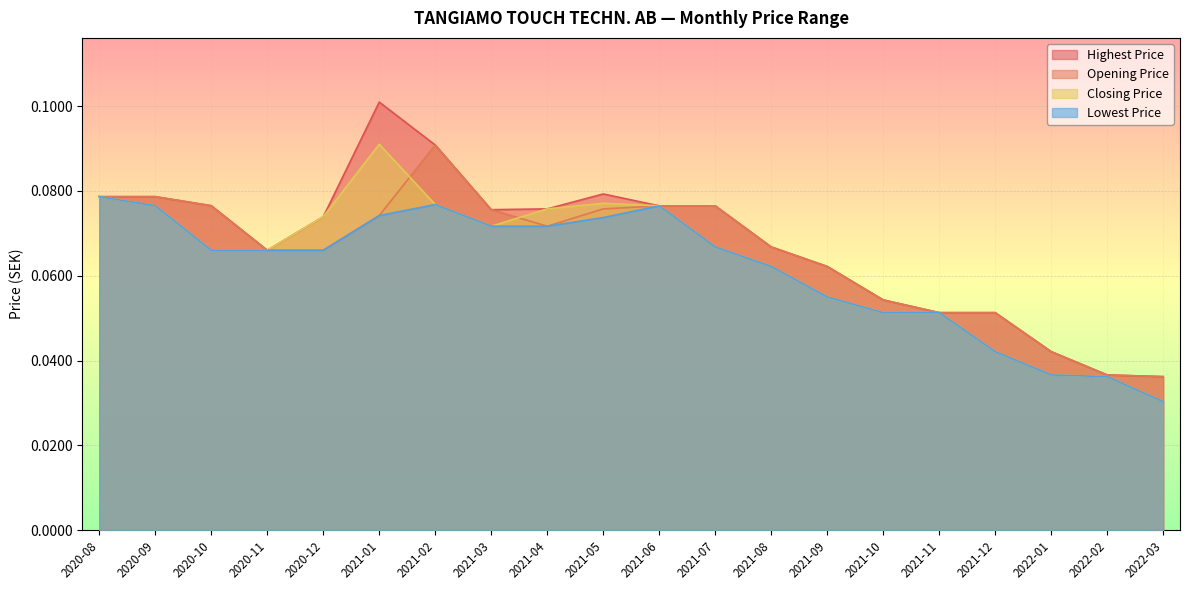

Is the value of Lowest Price at 2021-09 greater than the value of Highest Price at 2020-09?

No